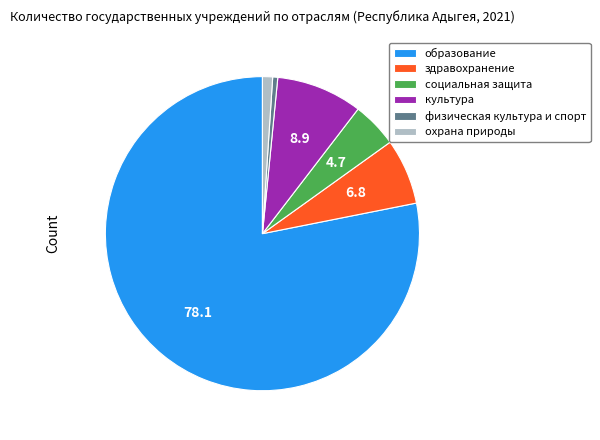

Does any single category account for the majority?

Yes